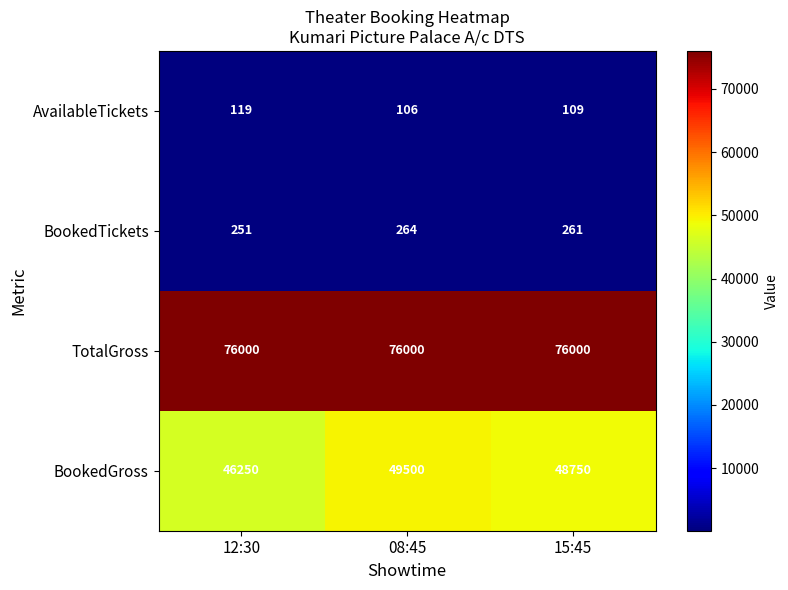

At which label does AvailableTickets reach its minimum?

08:45